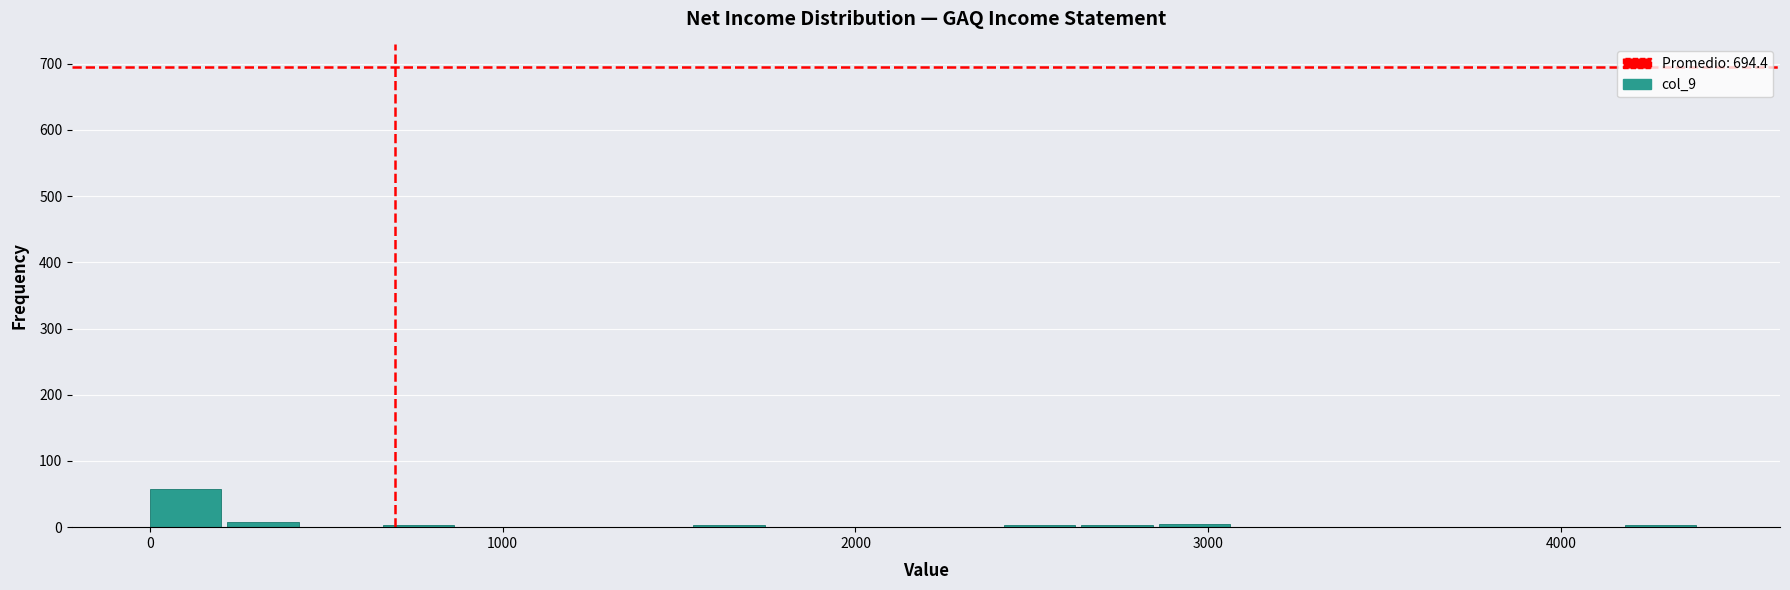

Read against the x-axis, roughly where is the centre of the tallest bar?

100